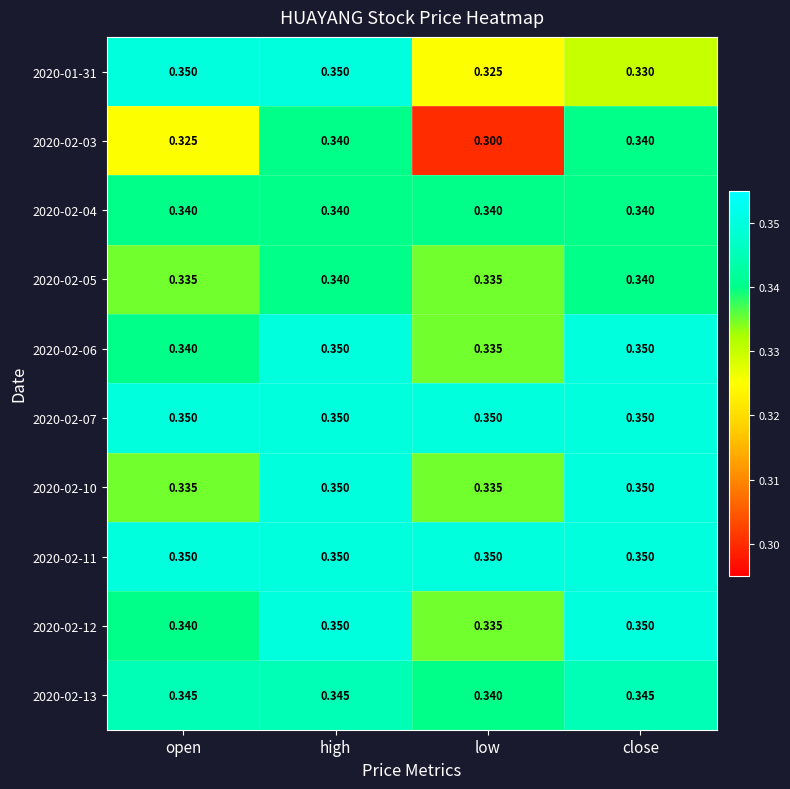

At which category is the sum across all series the highest?

high